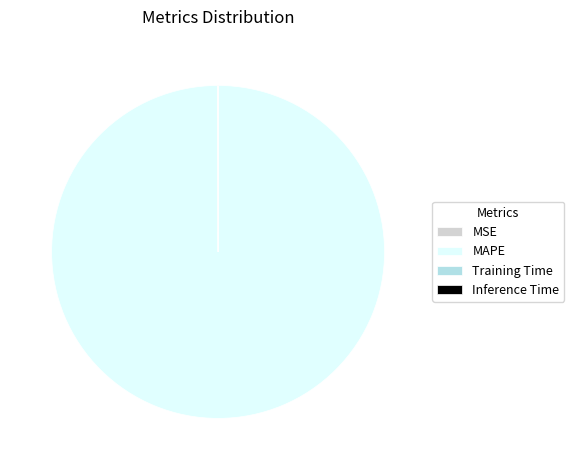

Is it true that MAPE is 100% of the pie?

True